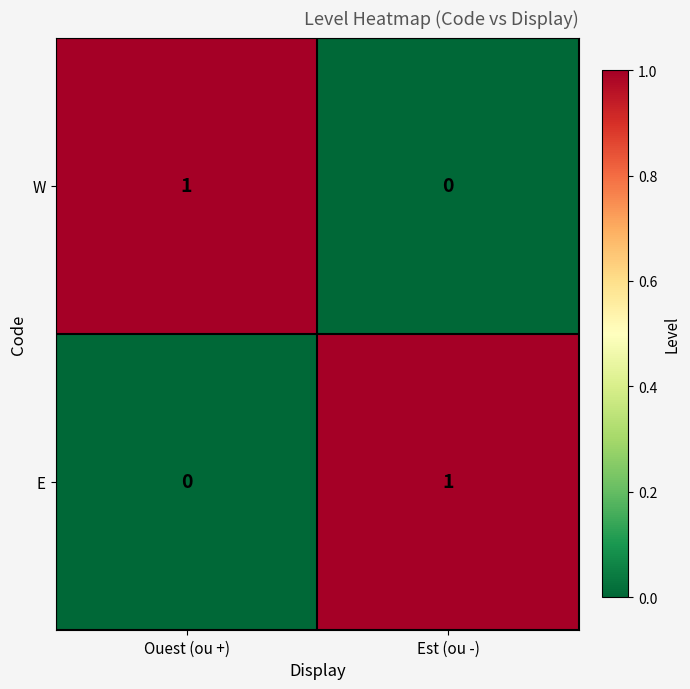

At which label is E closest to 0?

Ouest (ou +)